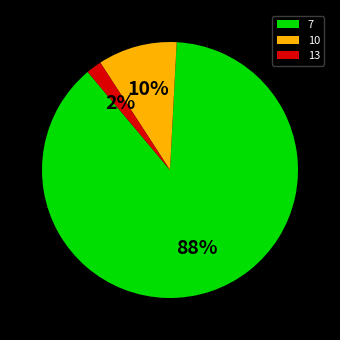

Between 13 and 7, which is larger?

7